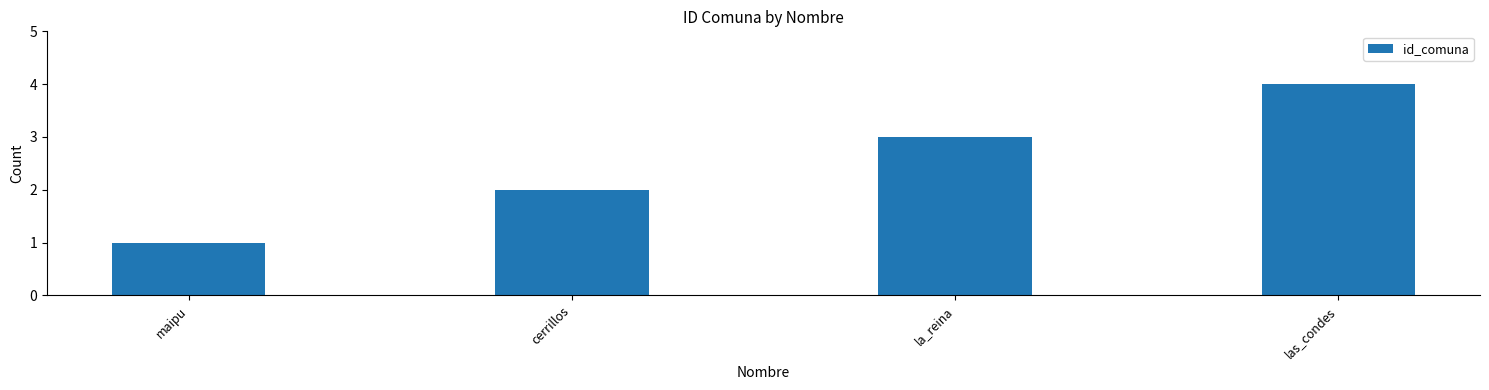

What is the difference between the values at maipu and las_condes?

3